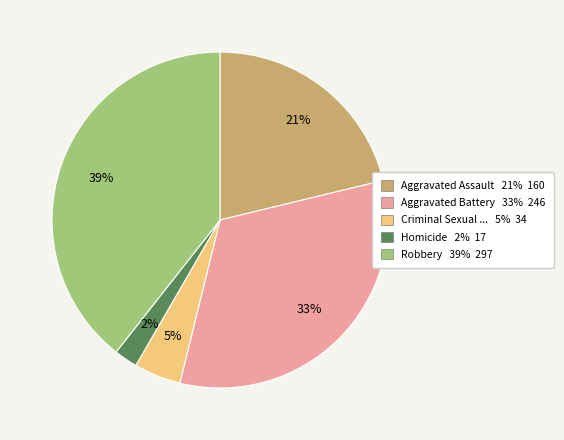

To the nearest percent, what is the average slice percentage?

20%